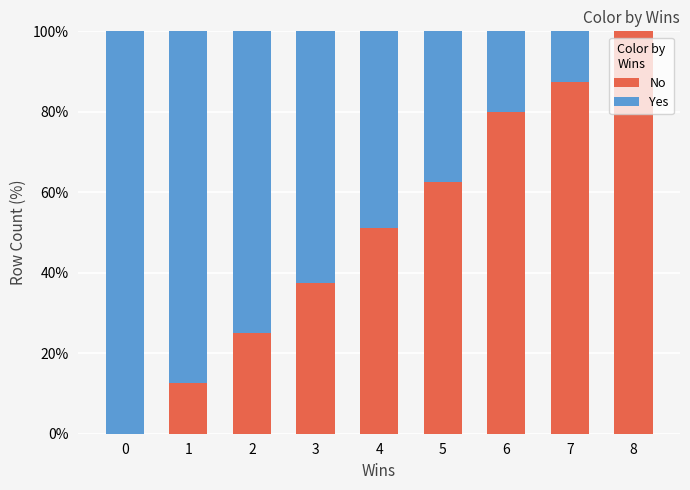

How many series are shown in this chart?

2